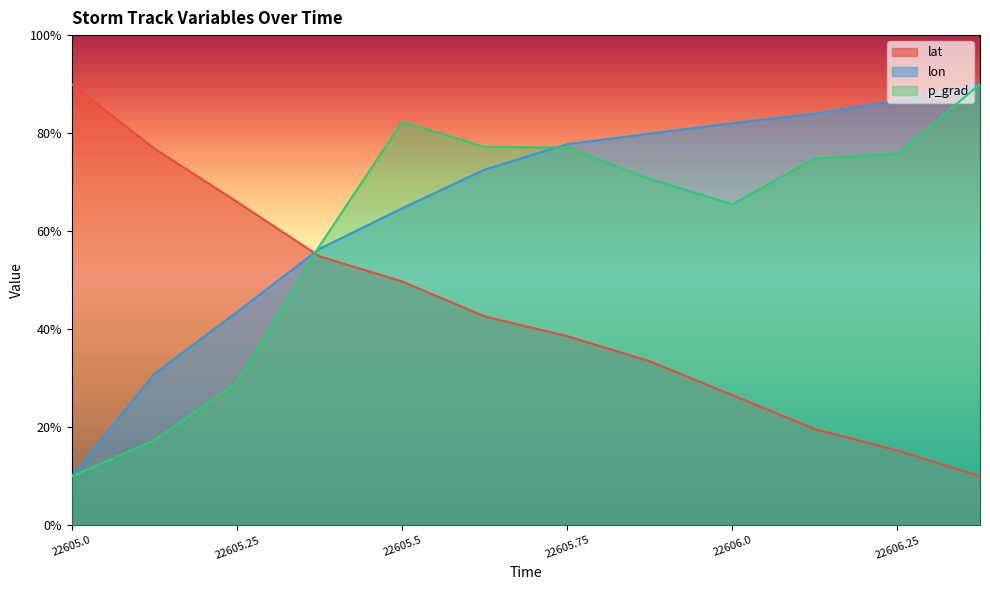

What is the label of the 3rd point from the left?

22605.25